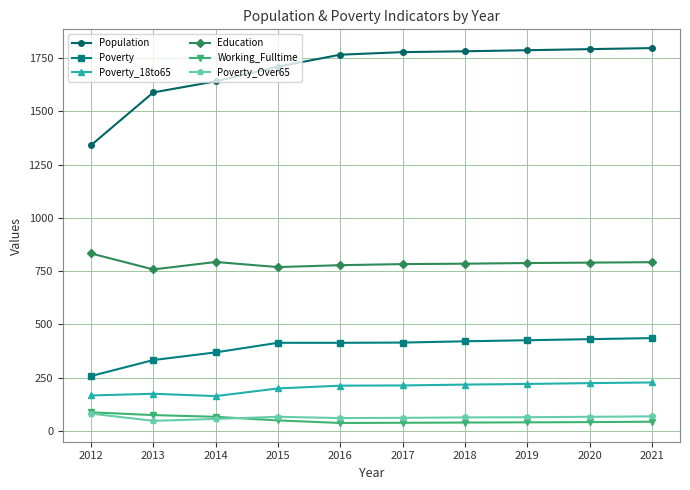

What is the approximate value of Poverty_18to65 at 2013?

175